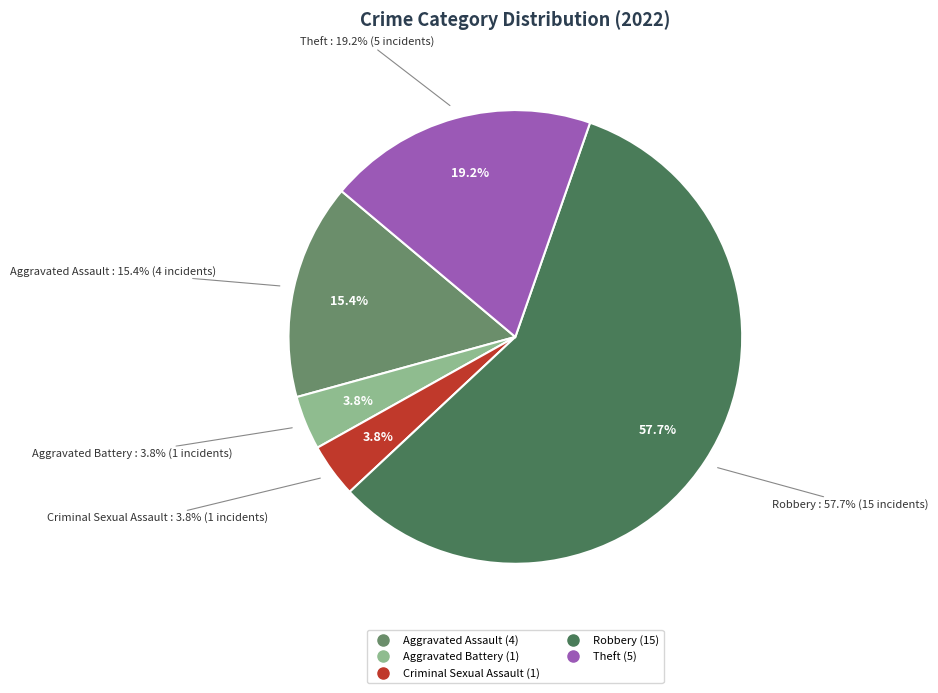

What percentage is the Theft slice, to the nearest percent?

19%